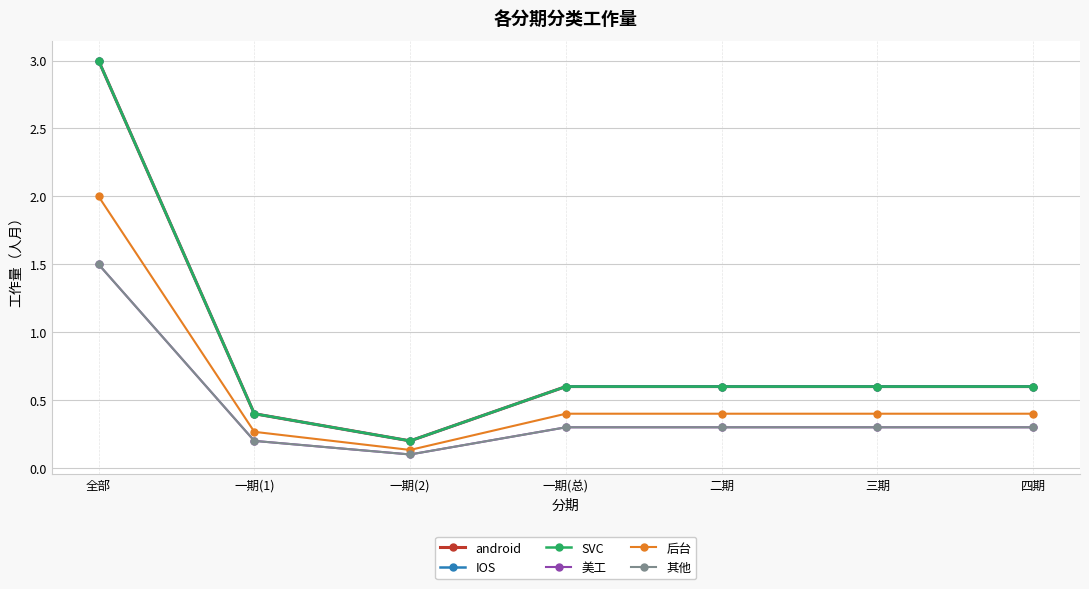

True or false: android has a value of 0.6 at 四期.

True